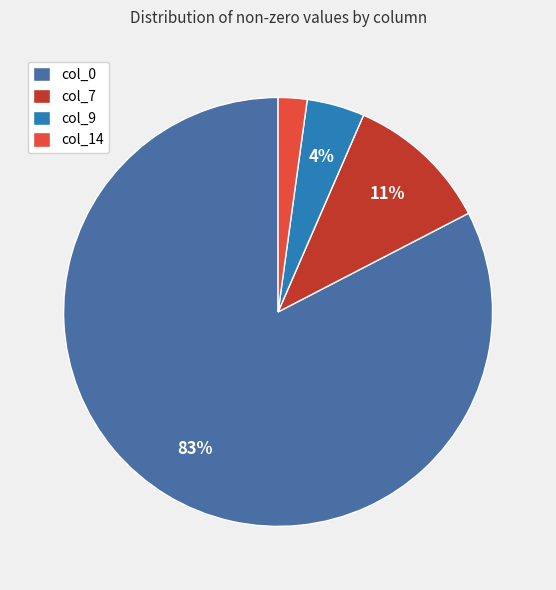

Do col_0 and col_9 together represent more than half of the pie?

Yes